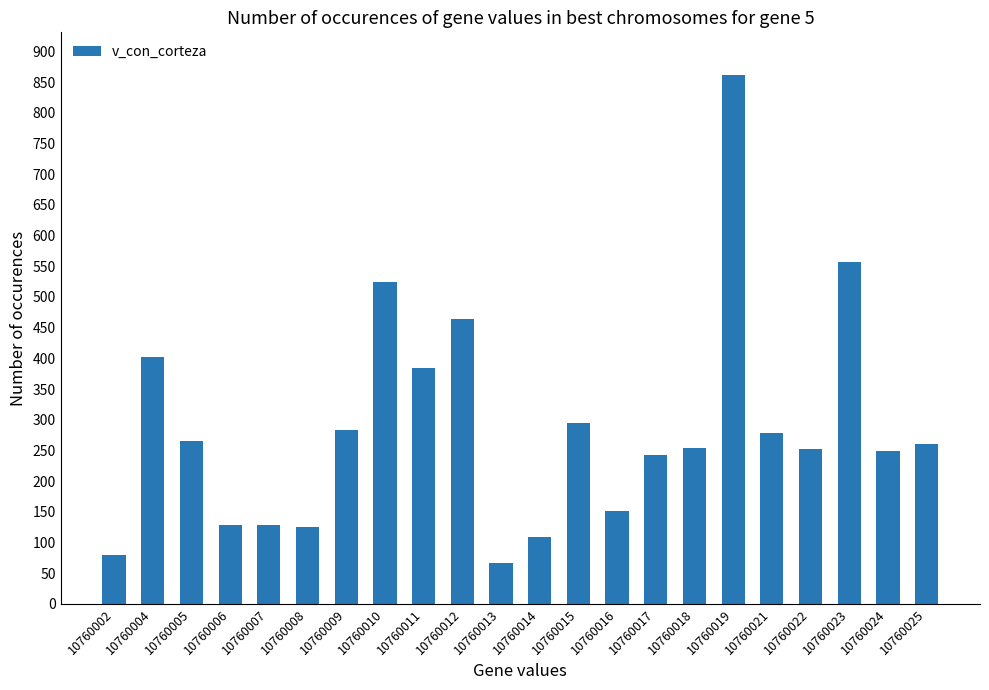

What is the sum of the values at 10760008 and 10760021?

403.6